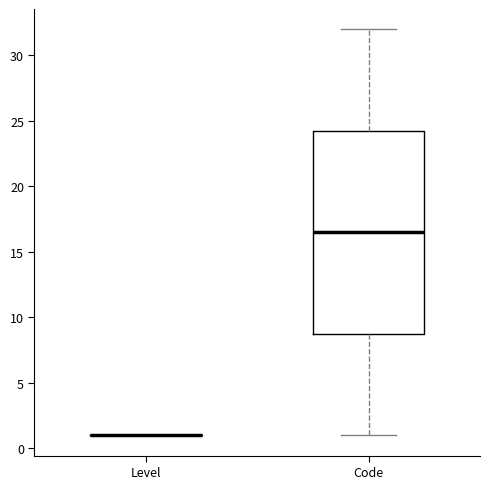

Where does the upper whisker of the box for Code end on the y-axis? The values are not printed on the chart, so give them approximately, as read against the axis.

32.0